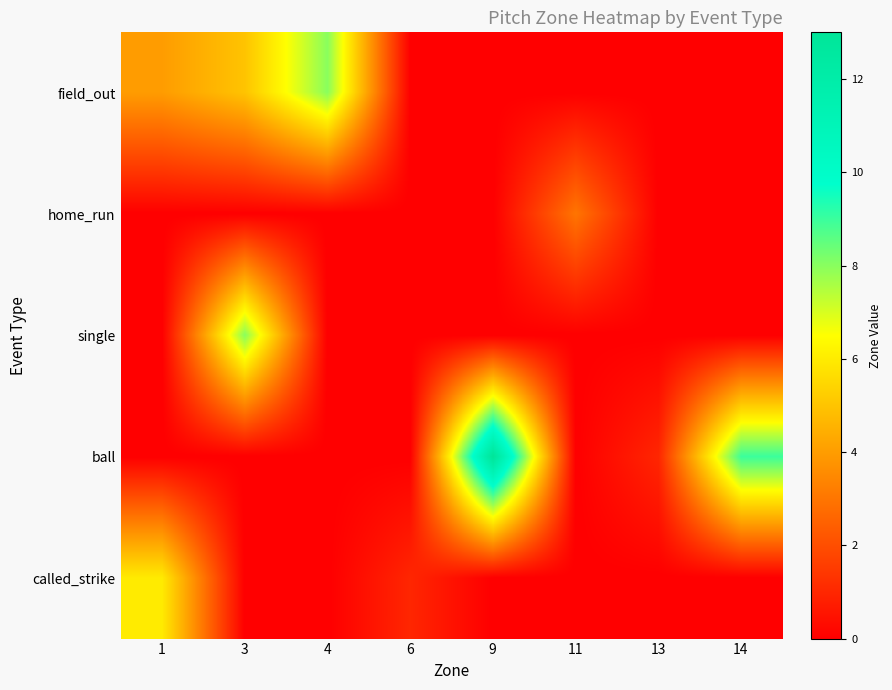

How many data points does each series have?

8